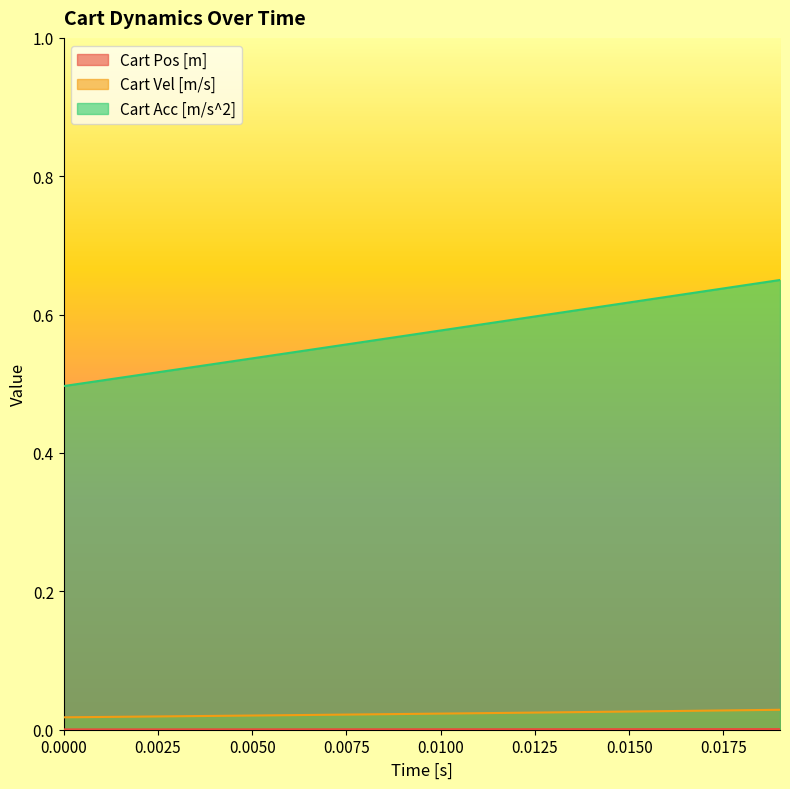

Which series has the largest total across all categories?

Cart Acc [m/s^2]